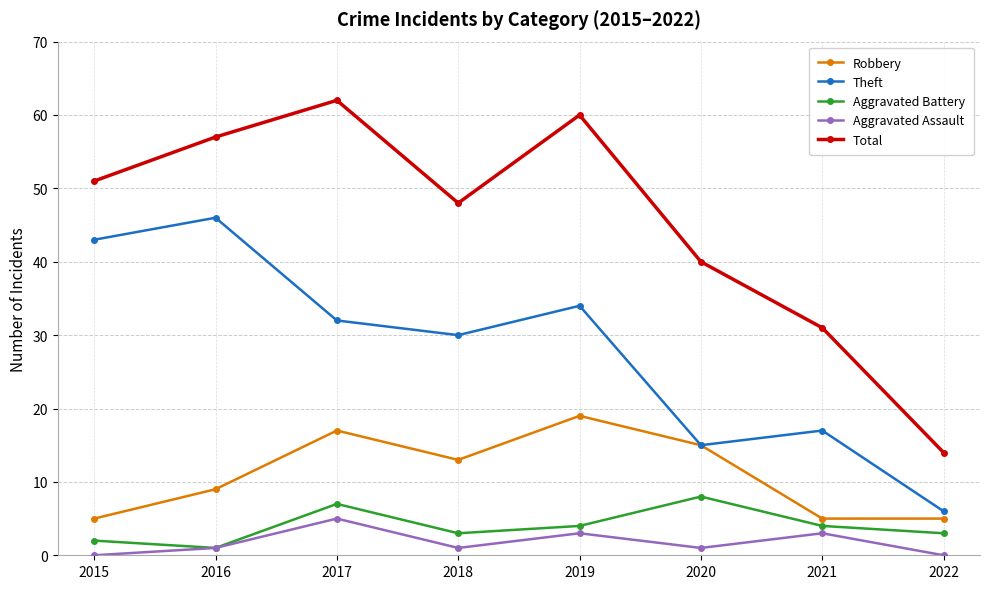

What is the value of the Total point at the 3rd from the left?

62